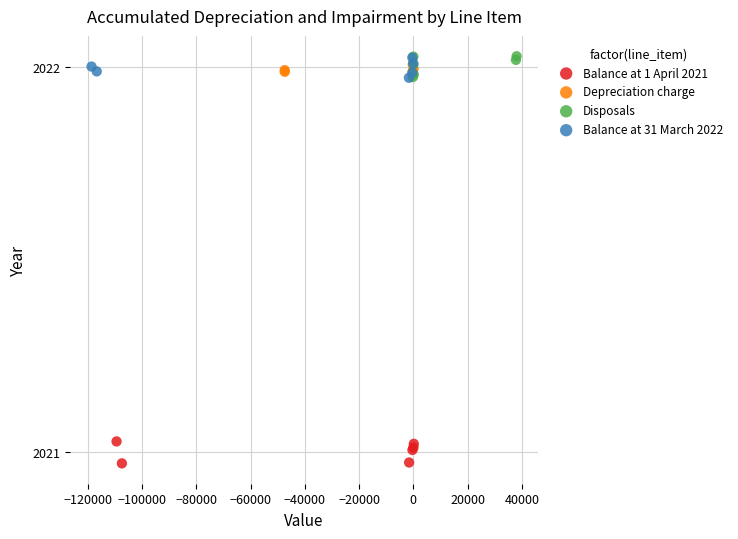

Which series reaches the minimum Y coordinate?

Balance at 1 April 2021